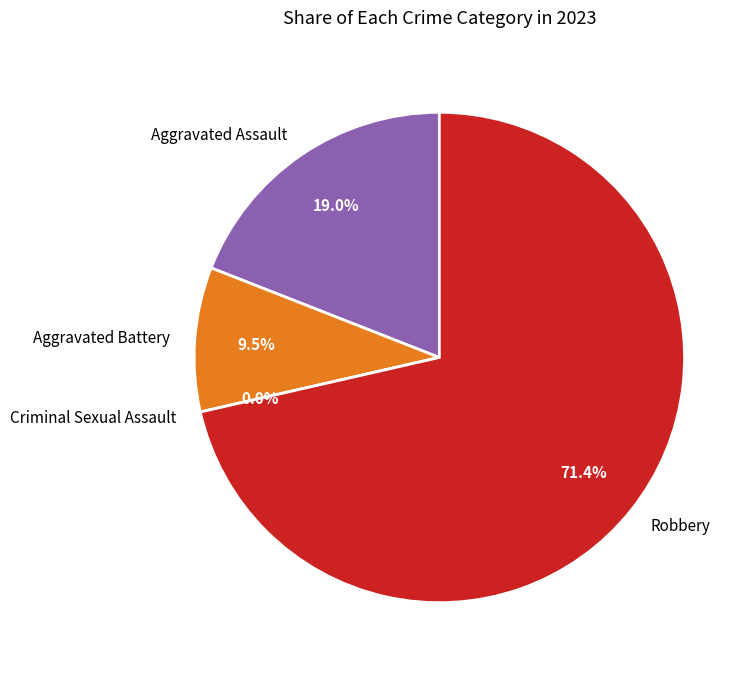

Count the number of slices in the pie.

4